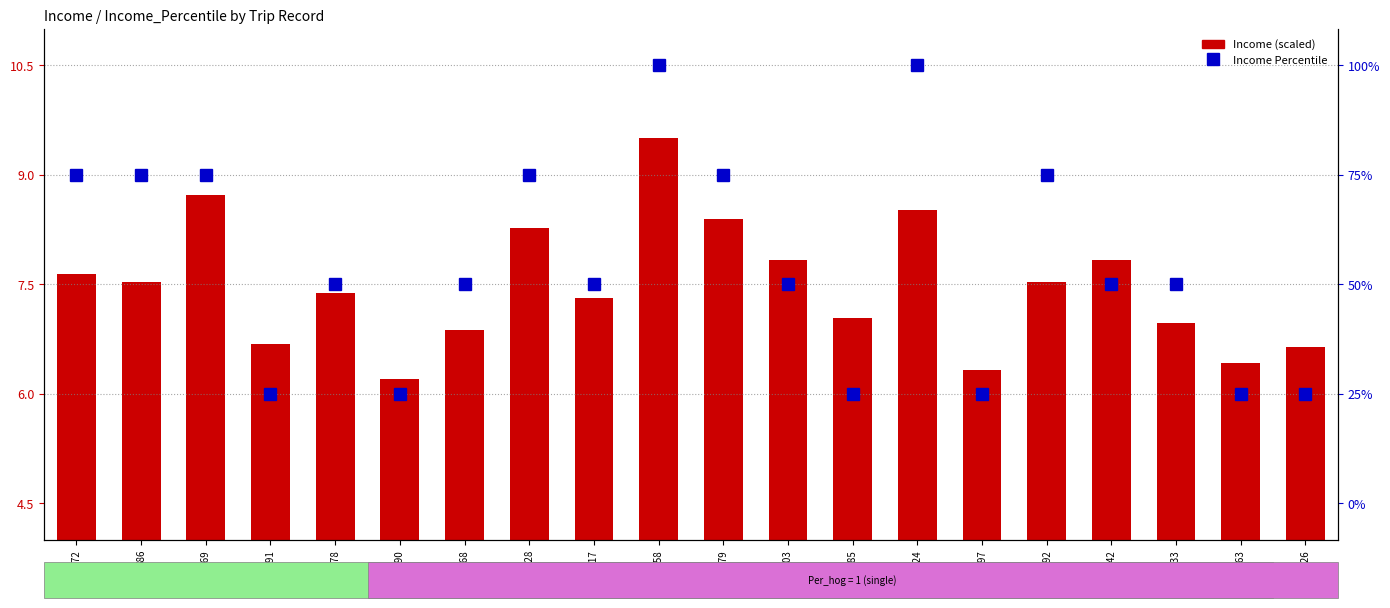

Where does the Income (scaled) series first go above 7?

8072